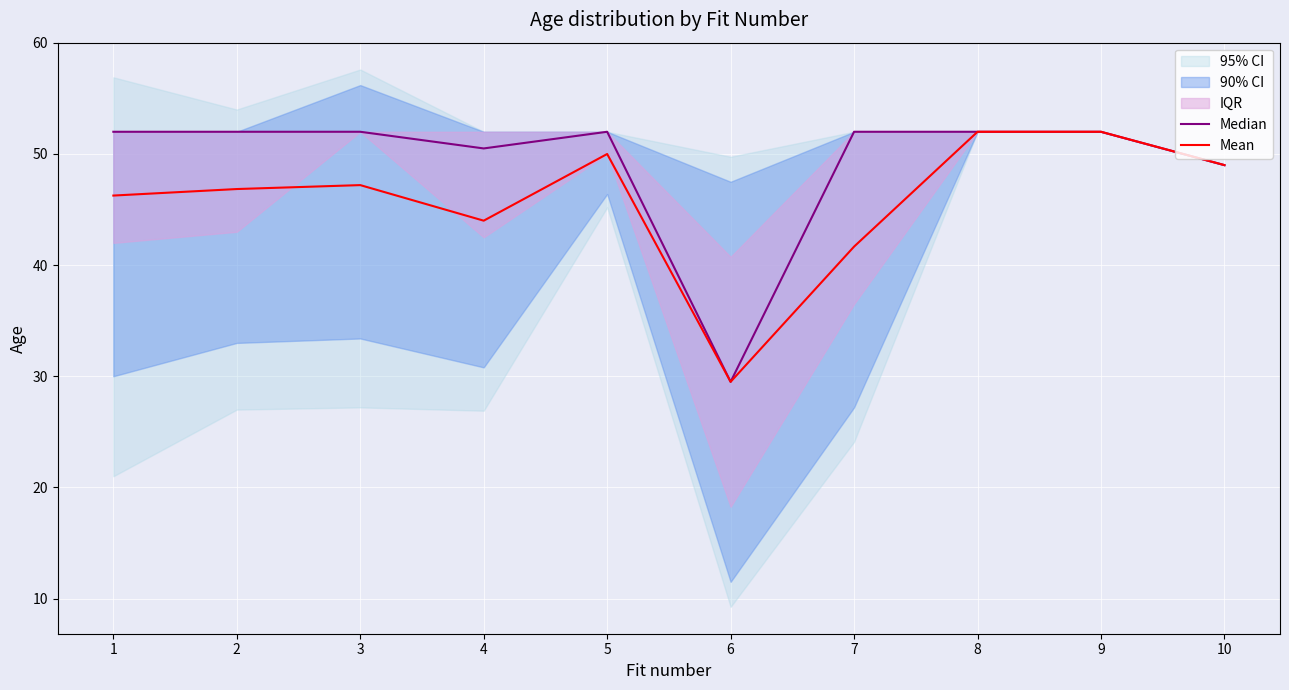

What is the value of the Median point at the 3rd from the left?

52.0